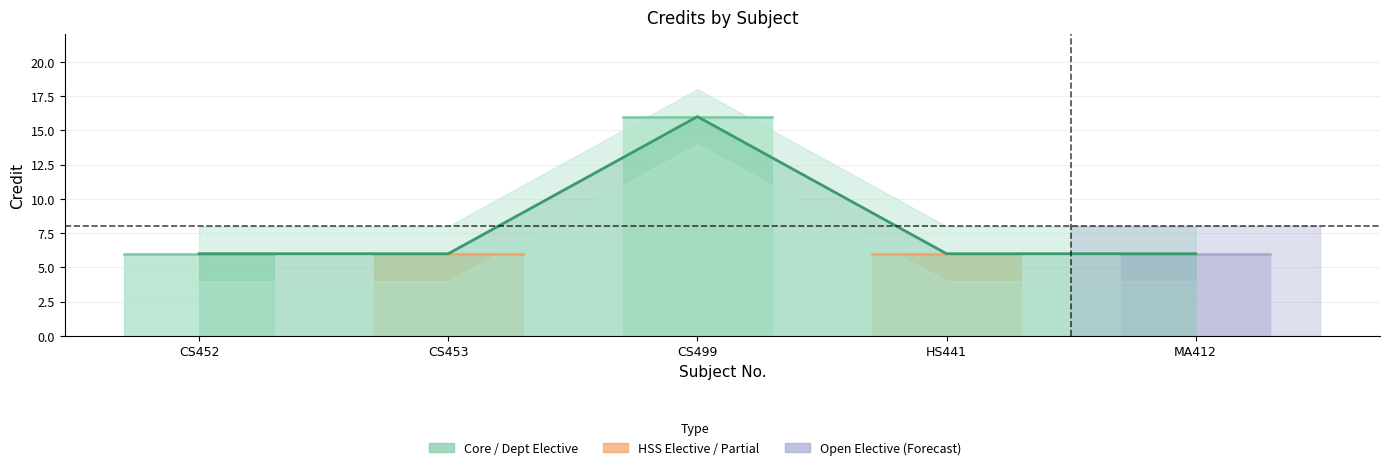

Which label corresponds to the smallest value in the chart?

CS452